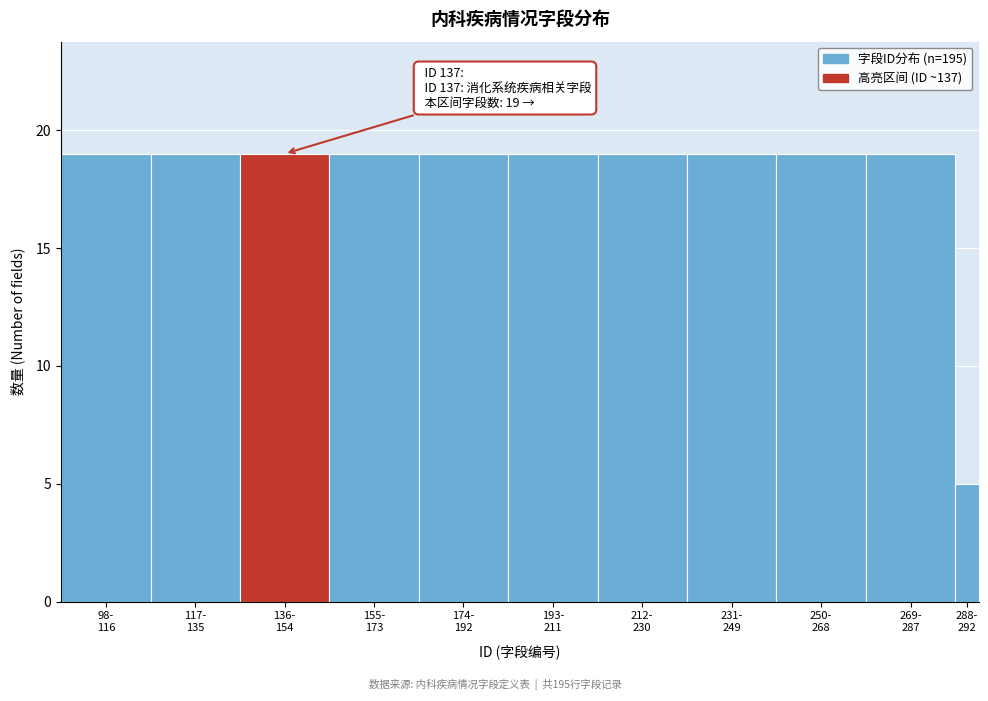

Reading right to left, what are all the values shown in this chart?

5	19	19	19	19	19	19	19	19	19	19